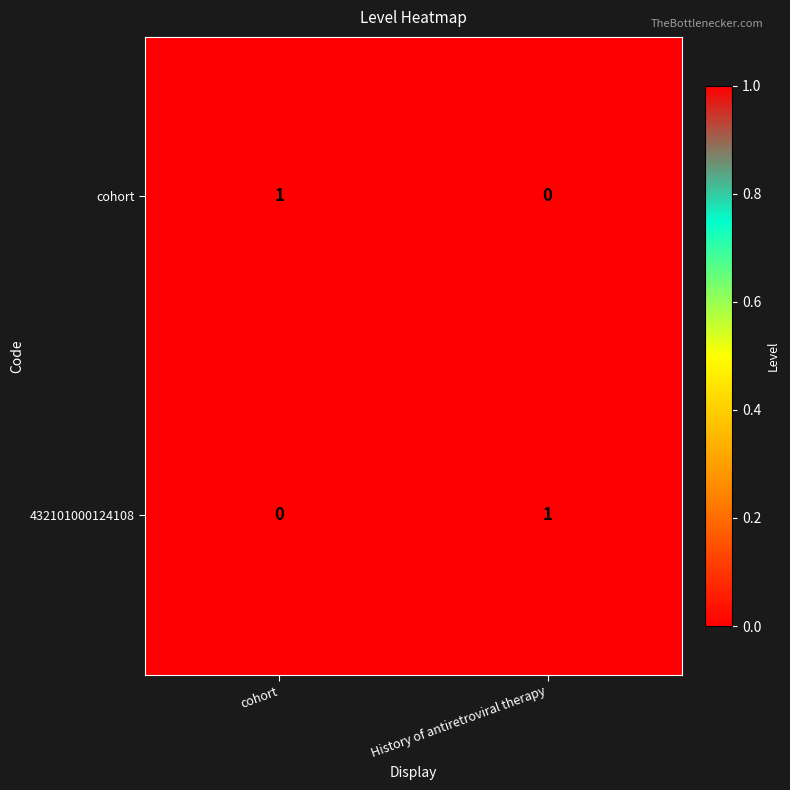

Reading left to right, transcribe all the data shown in this chart.

cohort: 1	0
432101000124108: 0	1